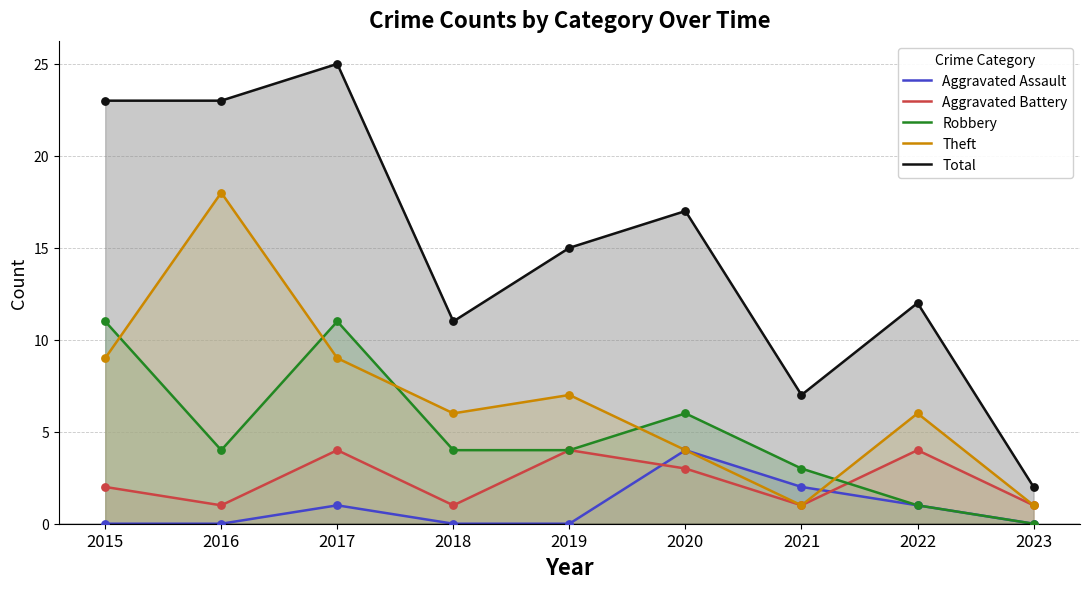

Is the value of Total at 2023 greater than the value of Aggravated Battery at 2020?

No